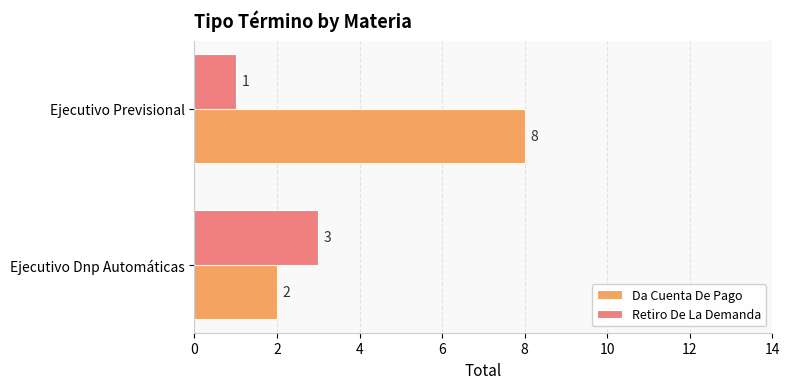

Count the number of categories in the chart.

2